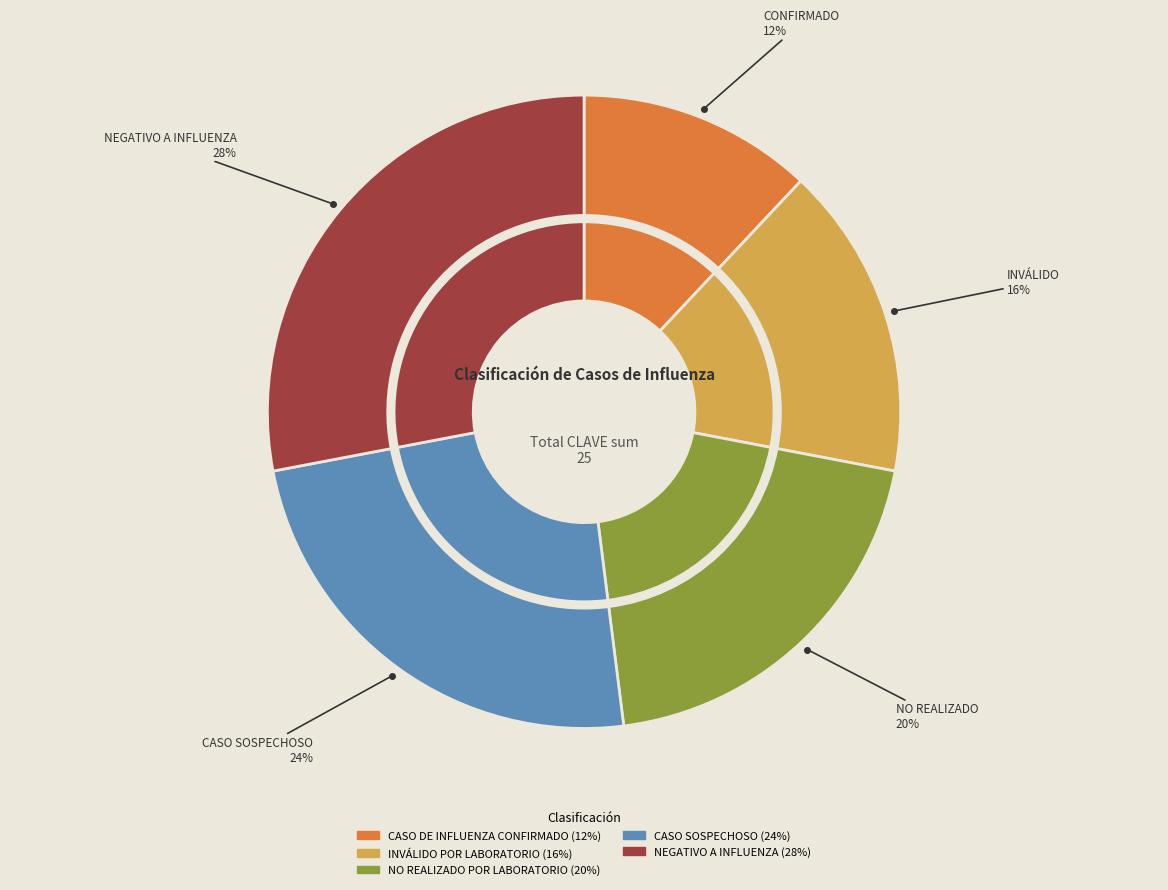

To the nearest percent, what is the difference between the largest and smallest slice percentages?

16%